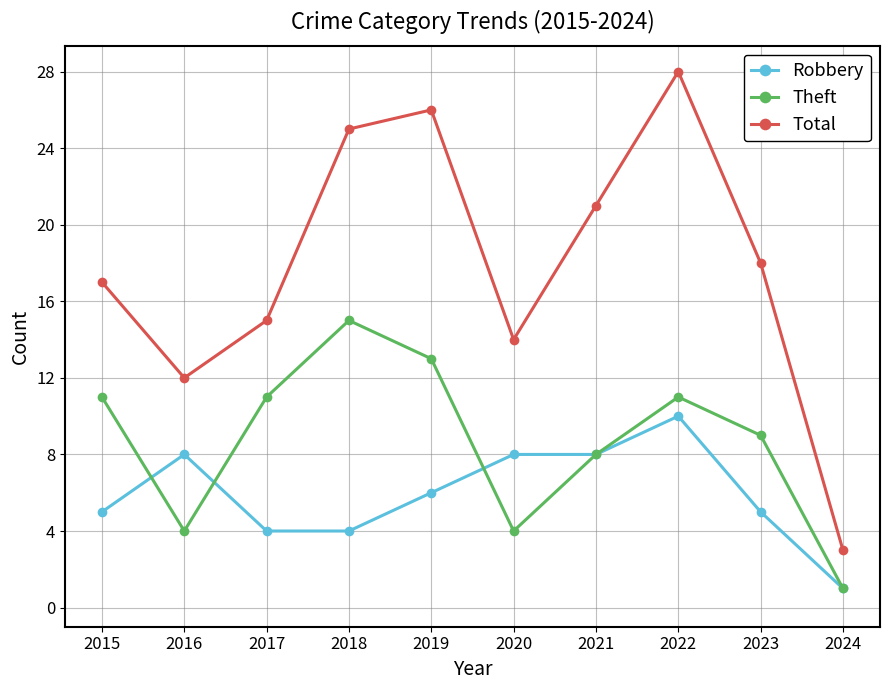

Which series has the largest total across all categories?

Total